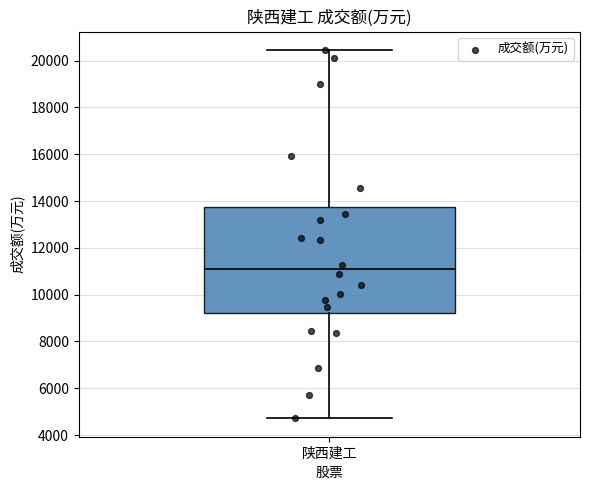

Read this box plot against the y-axis: the position of the median line, the range covered by the box, and the ends of both whiskers. The values are not printed on the chart, so give them approximately, as read against the axis.

median 11000, box 9200 to 13800, whiskers 4800 to 20400